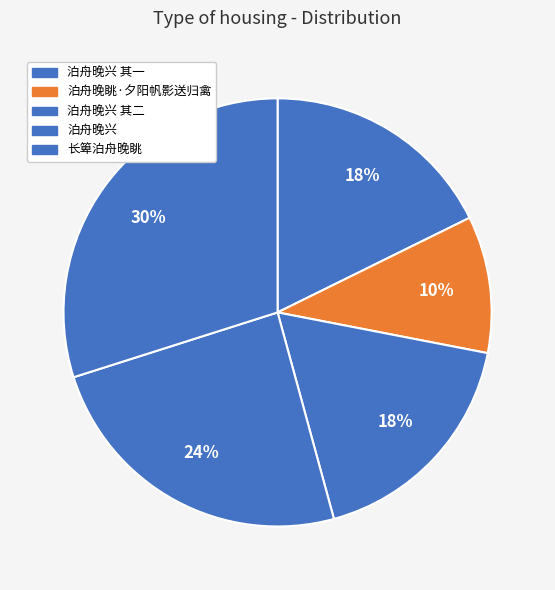

Count the number of slices in the pie.

5